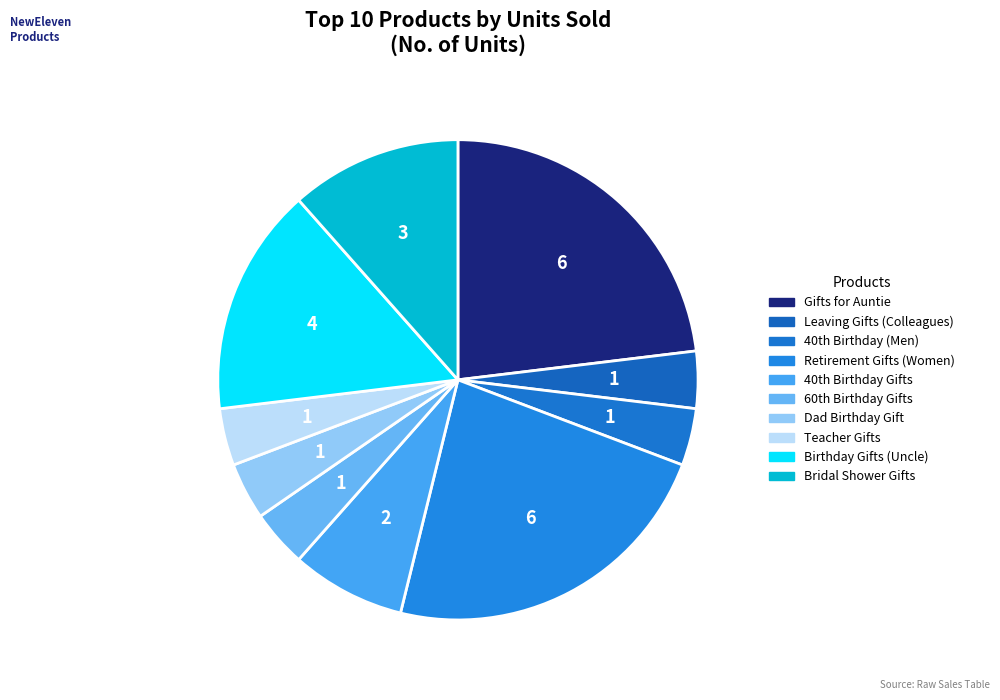

Count the number of slices in the pie.

10